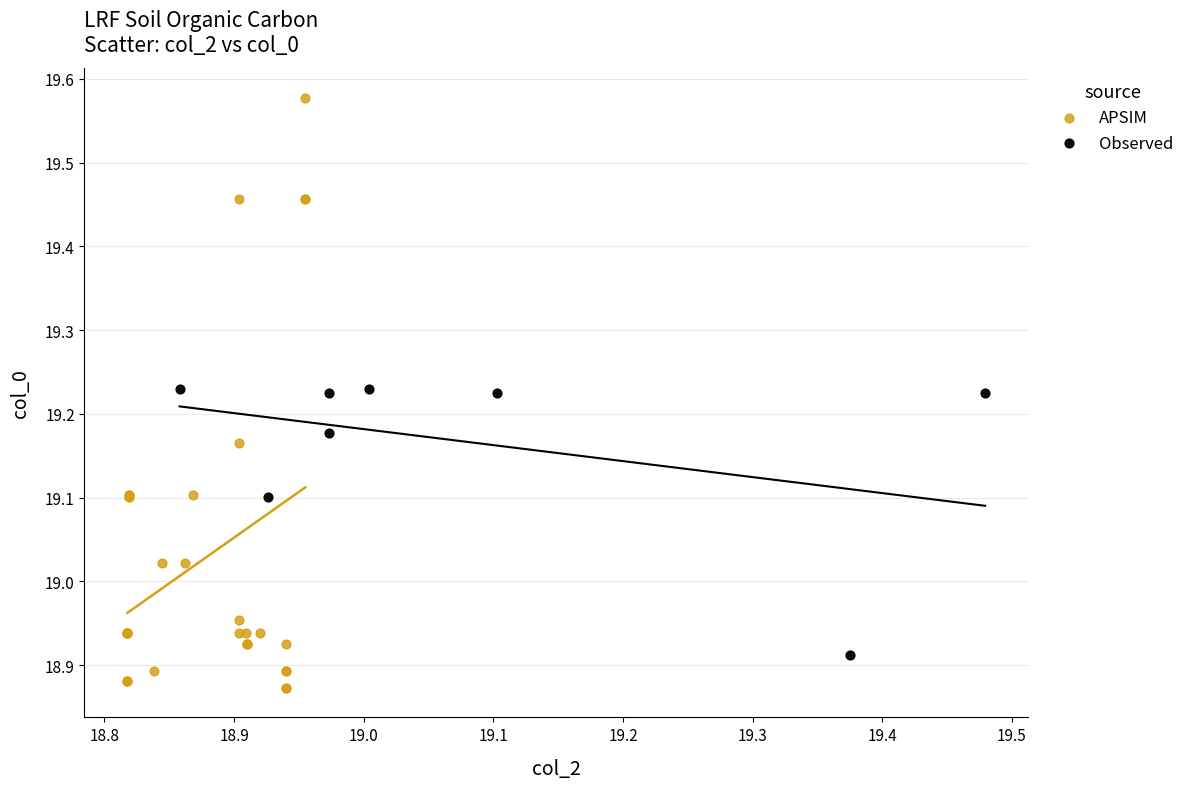

Which series reaches the maximum Y coordinate?

APSIM